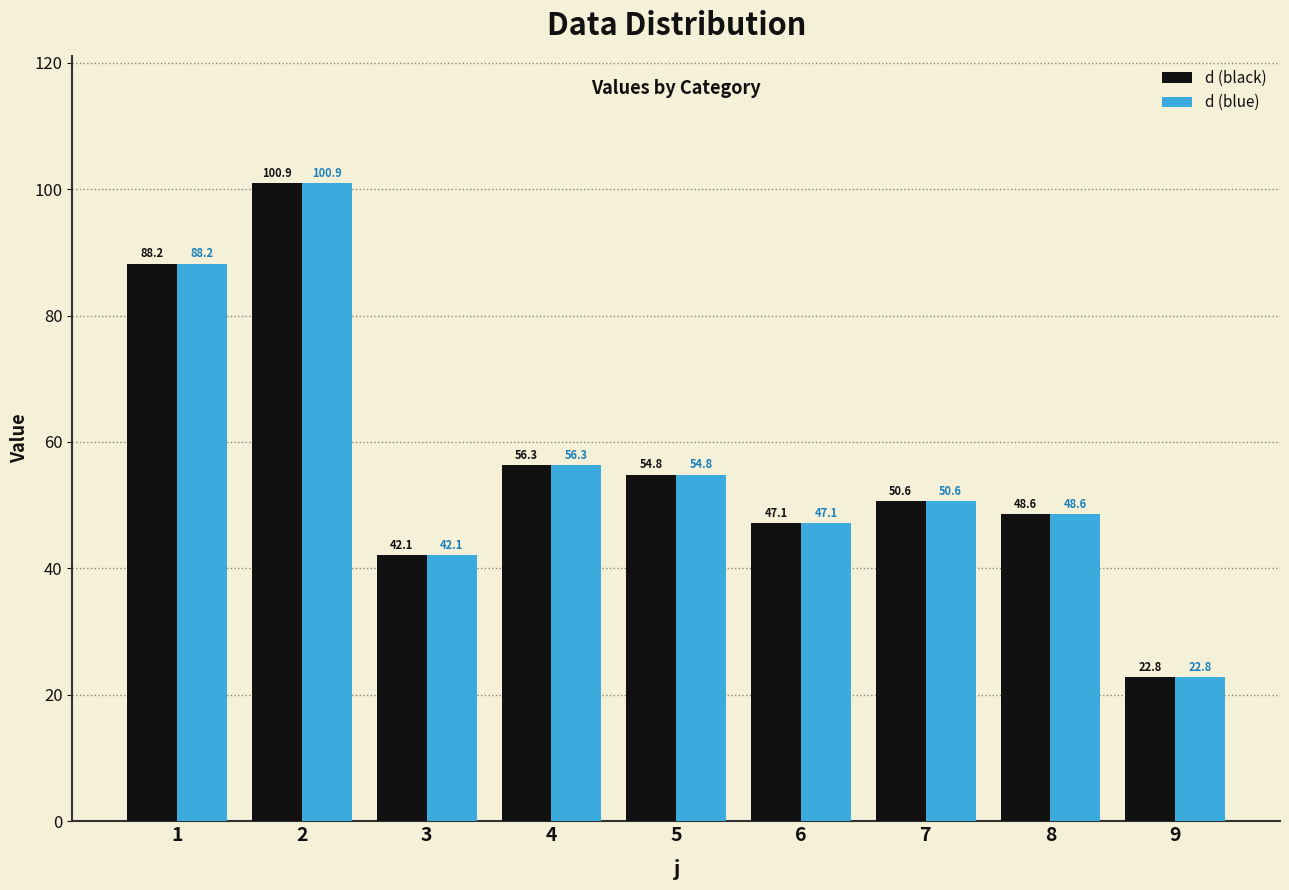

Which label corresponds to the largest value in the chart?

2